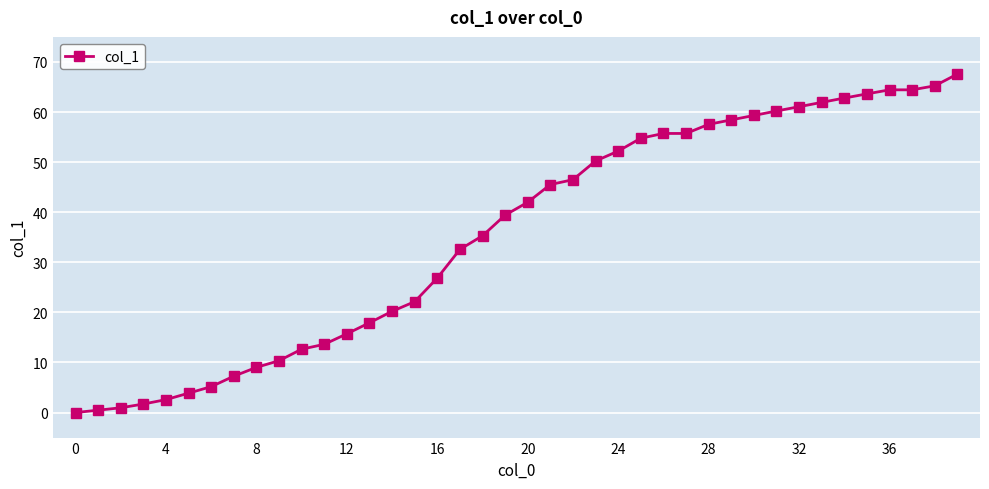

What is the greatest value displayed?

67.6